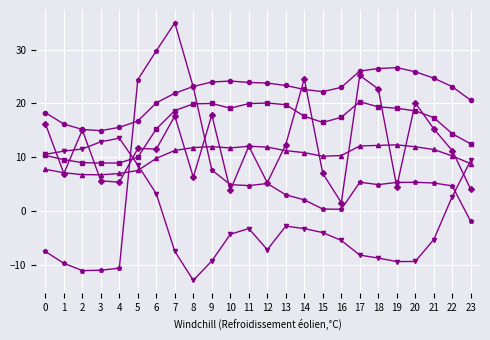

At which category is the sum across all series the highest?

7